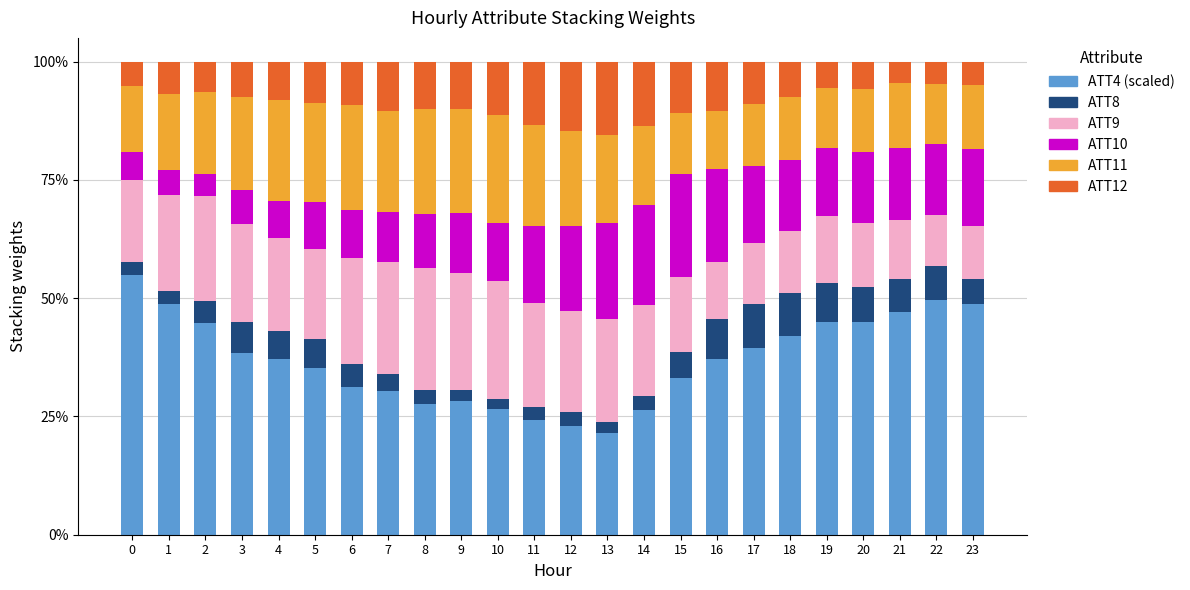

Count the number of data series in this chart.

6